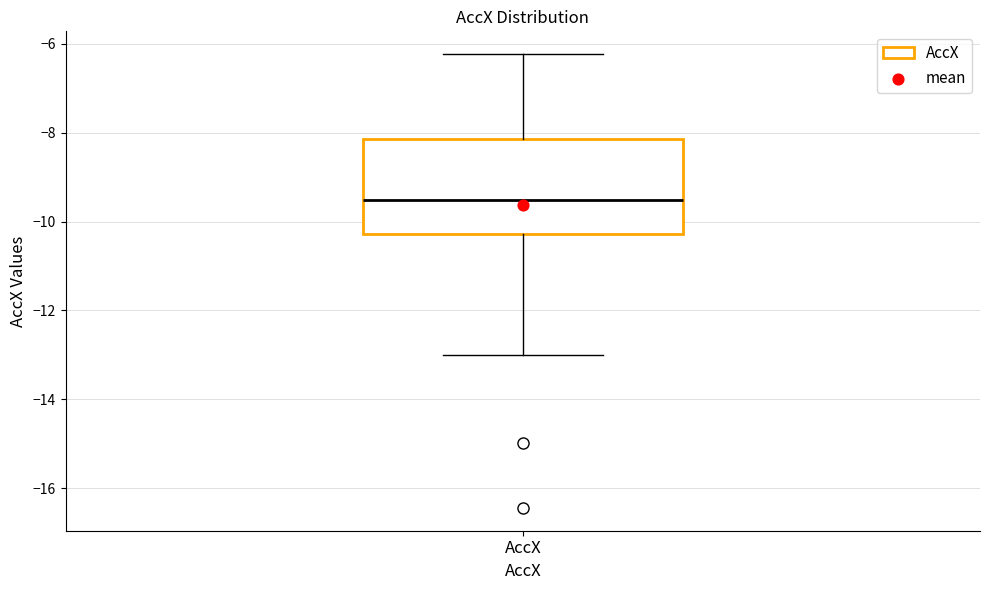

Read this box plot against the y-axis: the position of the median line, the range covered by the box, and the ends of both whiskers. The values are not printed on the chart, so give them approximately, as read against the axis.

median -9.6, box -10.2 to -8.2, whiskers -13.0 to -6.2